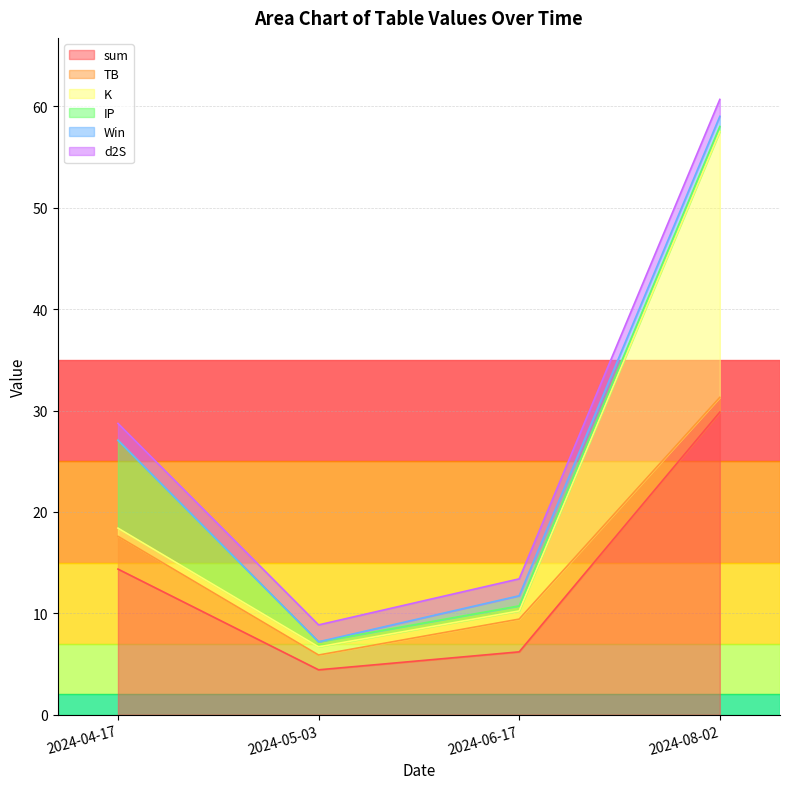

At which category is the sum across all series the highest?

2024-08-02